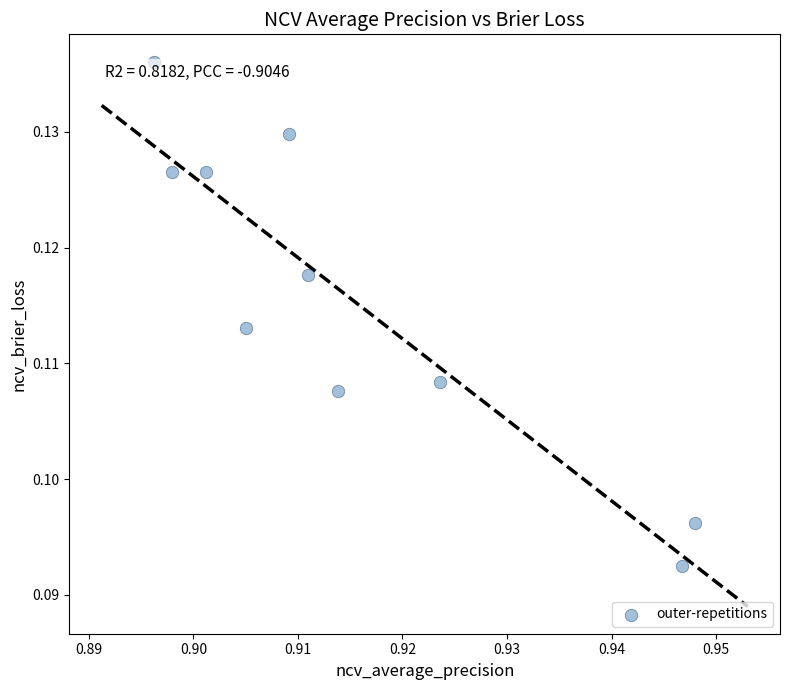

How many points are shown in the scatter plot?

10